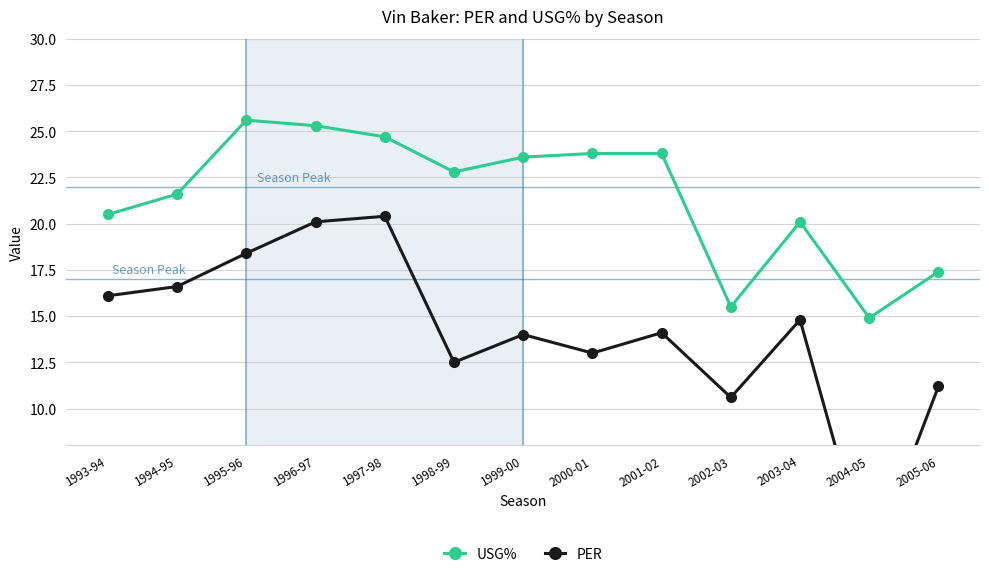

What is the difference between the maximum and minimum values in the PER series?

19.0